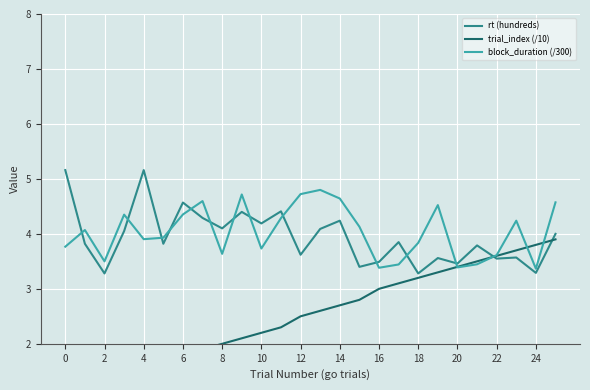

After their last crossing, which series has the higher values: rt (hundreds) or block_duration (/300)?

block_duration (/300)